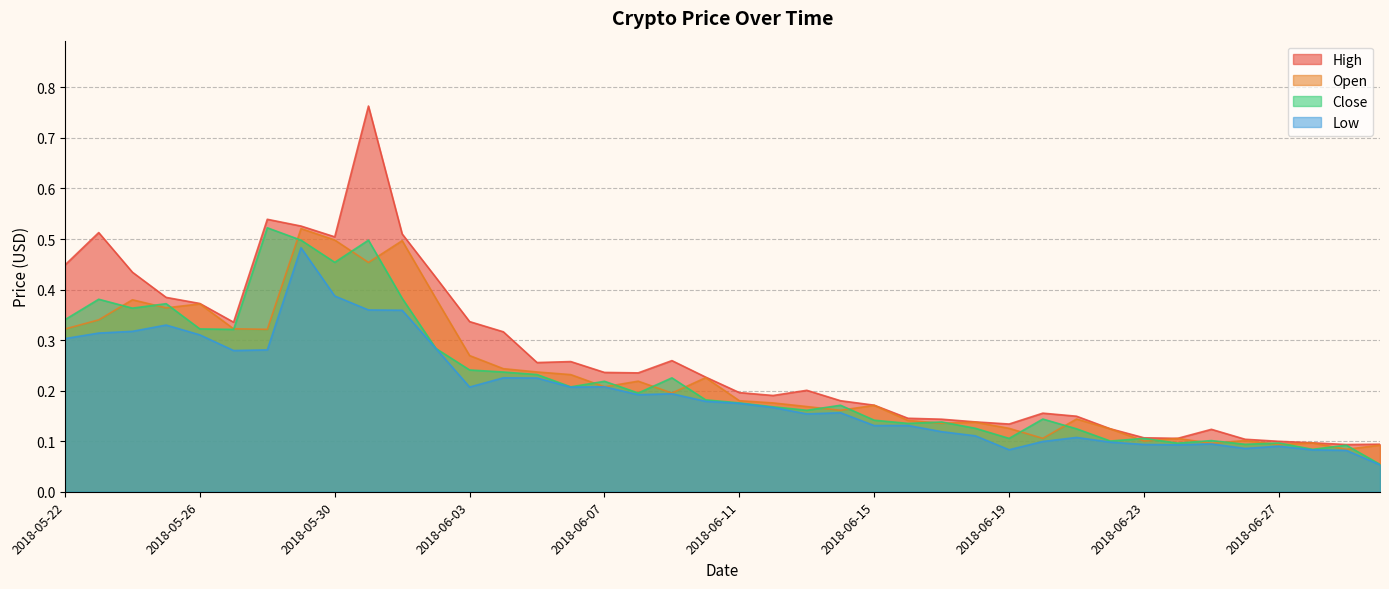

Reading right to left, list all the values displayed in this chart.

High: 2018-06-30=0.1	2018-06-29=0.1	2018-06-28=0.1	2018-06-27=0.1	2018-06-26=0.1	2018-06-25=0.1	2018-06-24=0.1	2018-06-23=0.1	2018-06-22=0.1	2018-06-21=0.1	2018-06-20=0.2	2018-06-19=0.1	2018-06-18=0.1	2018-06-17=0.1	2018-06-16=0.1	2018-06-15=0.2	2018-06-14=0.2	2018-06-13=0.2	2018-06-12=0.2	2018-06-11=0.2	2018-06-10=0.2	2018-06-09=0.3	2018-06-08=0.2	2018-06-07=0.2	2018-06-06=0.3	2018-06-05=0.3	2018-06-04=0.3	2018-06-03=0.3	2018-06-02=0.4	2018-06-01=0.5	2018-05-31=0.8	2018-05-30=0.5	2018-05-29=0.5	2018-05-28=0.5	2018-05-27=0.3	2018-05-26=0.4	2018-05-25=0.4	2018-05-24=0.4	2018-05-23=0.5	2018-05-22=0.4
Open: 2018-06-30=0.1	2018-06-29=0.1	2018-06-28=0.1	2018-06-27=0.1	2018-06-26=0.1	2018-06-25=0.1	2018-06-24=0.1	2018-06-23=0.1	2018-06-22=0.1	2018-06-21=0.1	2018-06-20=0.1	2018-06-19=0.1	2018-06-18=0.1	2018-06-17=0.1	2018-06-16=0.1	2018-06-15=0.2	2018-06-14=0.2	2018-06-13=0.2	2018-06-12=0.2	2018-06-11=0.2	2018-06-10=0.2	2018-06-09=0.2	2018-06-08=0.2	2018-06-07=0.2	2018-06-06=0.2	2018-06-05=0.2	2018-06-04=0.2	2018-06-03=0.3	2018-06-02=0.4	2018-06-01=0.5	2018-05-31=0.5	2018-05-30=0.5	2018-05-29=0.5	2018-05-28=0.3	2018-05-27=0.3	2018-05-26=0.4	2018-05-25=0.4	2018-05-24=0.4	2018-05-23=0.3	2018-05-22=0.3
Close: 2018-06-30=0.1	2018-06-29=0.1	2018-06-28=0.1	2018-06-27=0.1	2018-06-26=0.1	2018-06-25=0.1	2018-06-24=0.1	2018-06-23=0.1	2018-06-22=0.1	2018-06-21=0.1	2018-06-20=0.1	2018-06-19=0.1	2018-06-18=0.1	2018-06-17=0.1	2018-06-16=0.1	2018-06-15=0.1	2018-06-14=0.2	2018-06-13=0.2	2018-06-12=0.2	2018-06-11=0.2	2018-06-10=0.2	2018-06-09=0.2	2018-06-08=0.2	2018-06-07=0.2	2018-06-06=0.2	2018-06-05=0.2	2018-06-04=0.2	2018-06-03=0.2	2018-06-02=0.3	2018-06-01=0.4	2018-05-31=0.5	2018-05-30=0.5	2018-05-29=0.5	2018-05-28=0.5	2018-05-27=0.3	2018-05-26=0.3	2018-05-25=0.4	2018-05-24=0.4	2018-05-23=0.4	2018-05-22=0.3
Low: 2018-06-30=0.1	2018-06-29=0.1	2018-06-28=0.1	2018-06-27=0.1	2018-06-26=0.1	2018-06-25=0.1	2018-06-24=0.1	2018-06-23=0.1	2018-06-22=0.1	2018-06-21=0.1	2018-06-20=0.1	2018-06-19=0.1	2018-06-18=0.1	2018-06-17=0.1	2018-06-16=0.1	2018-06-15=0.1	2018-06-14=0.2	2018-06-13=0.2	2018-06-12=0.2	2018-06-11=0.2	2018-06-10=0.2	2018-06-09=0.2	2018-06-08=0.2	2018-06-07=0.2	2018-06-06=0.2	2018-06-05=0.2	2018-06-04=0.2	2018-06-03=0.2	2018-06-02=0.3	2018-06-01=0.4	2018-05-31=0.4	2018-05-30=0.4	2018-05-29=0.5	2018-05-28=0.3	2018-05-27=0.3	2018-05-26=0.3	2018-05-25=0.3	2018-05-24=0.3	2018-05-23=0.3	2018-05-22=0.3